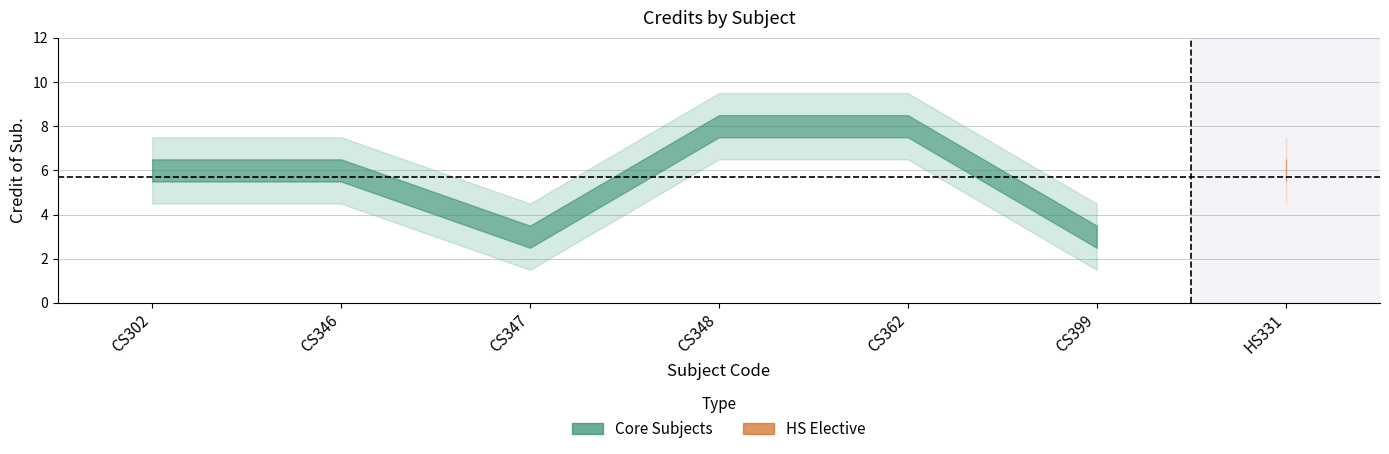

What is the sum of all values?

40